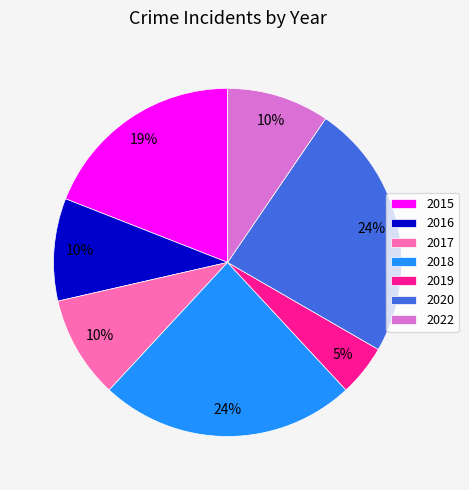

How many segments does this pie chart have?

7